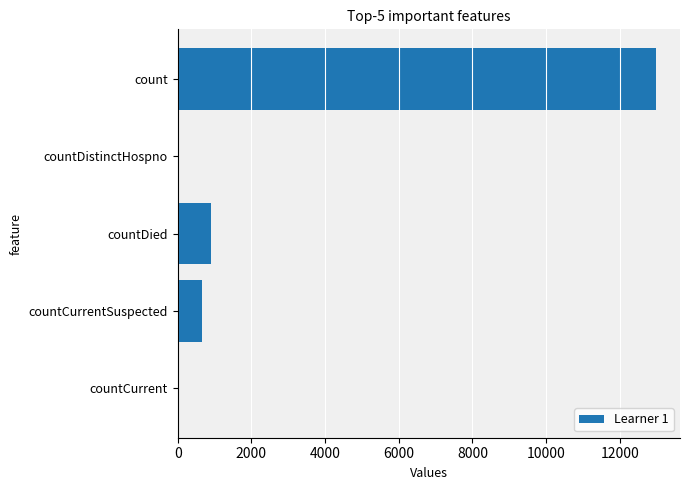

Are the bars horizontal?

Yes